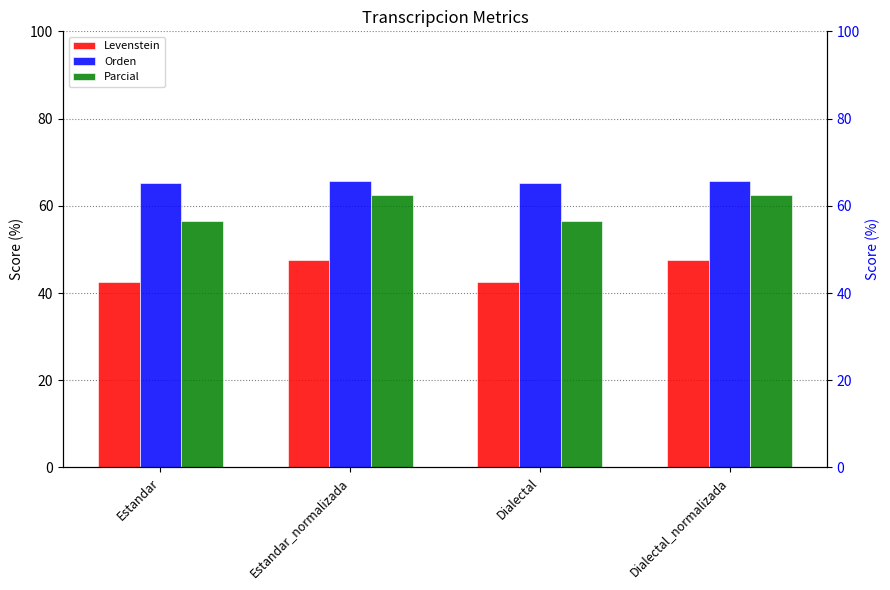

Is it true that Levenstein equals 20.1 at Dialectal_normalizada?

False